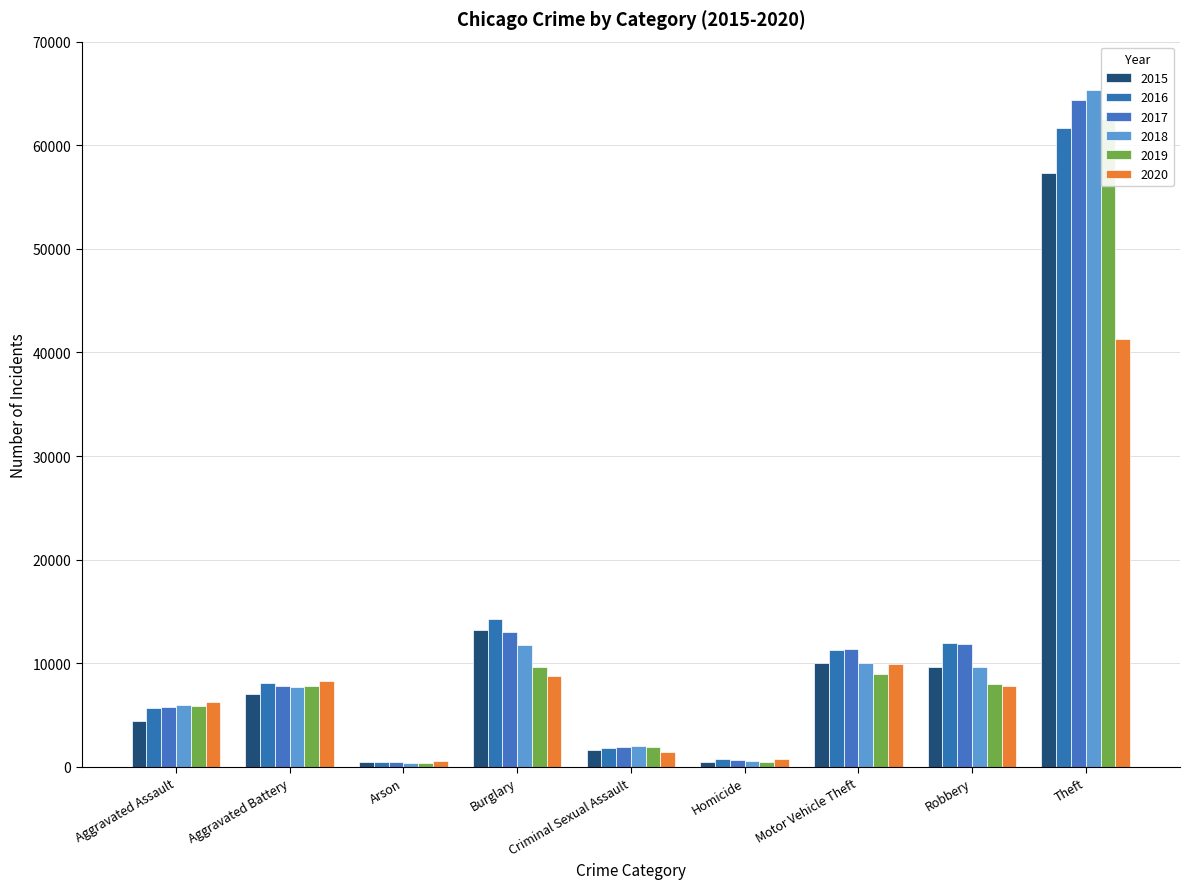

What is the average value of the 2020 series?

9481